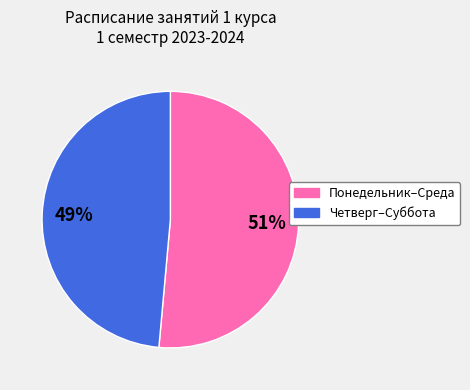

To the nearest percent, what is the average slice percentage?

50%